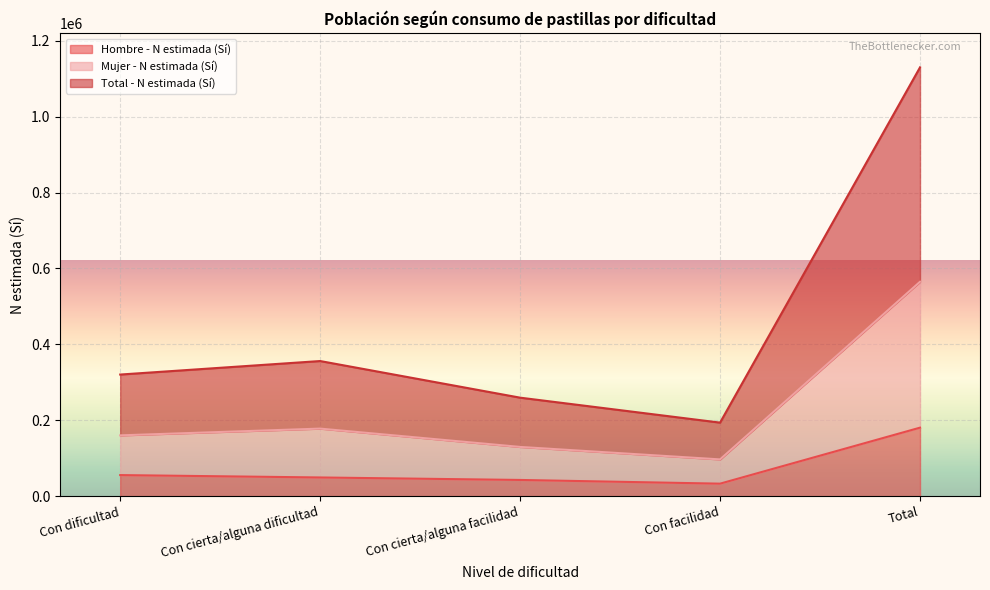

What is the lowest value of the Hombre - N estimada (Sí) series?

32968